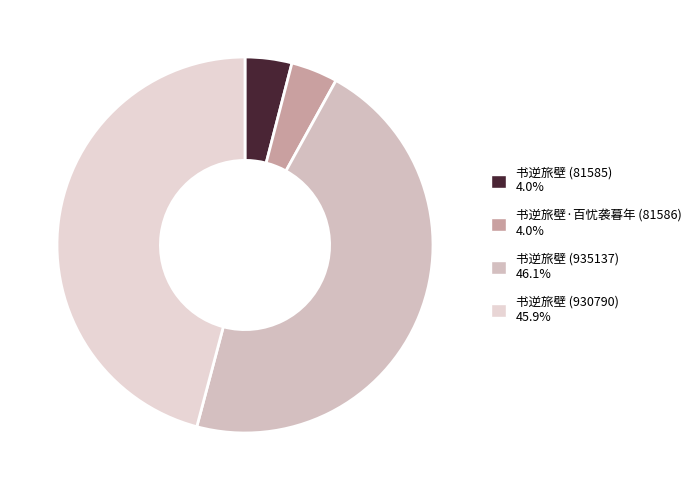

How many slices are in this pie chart?

4